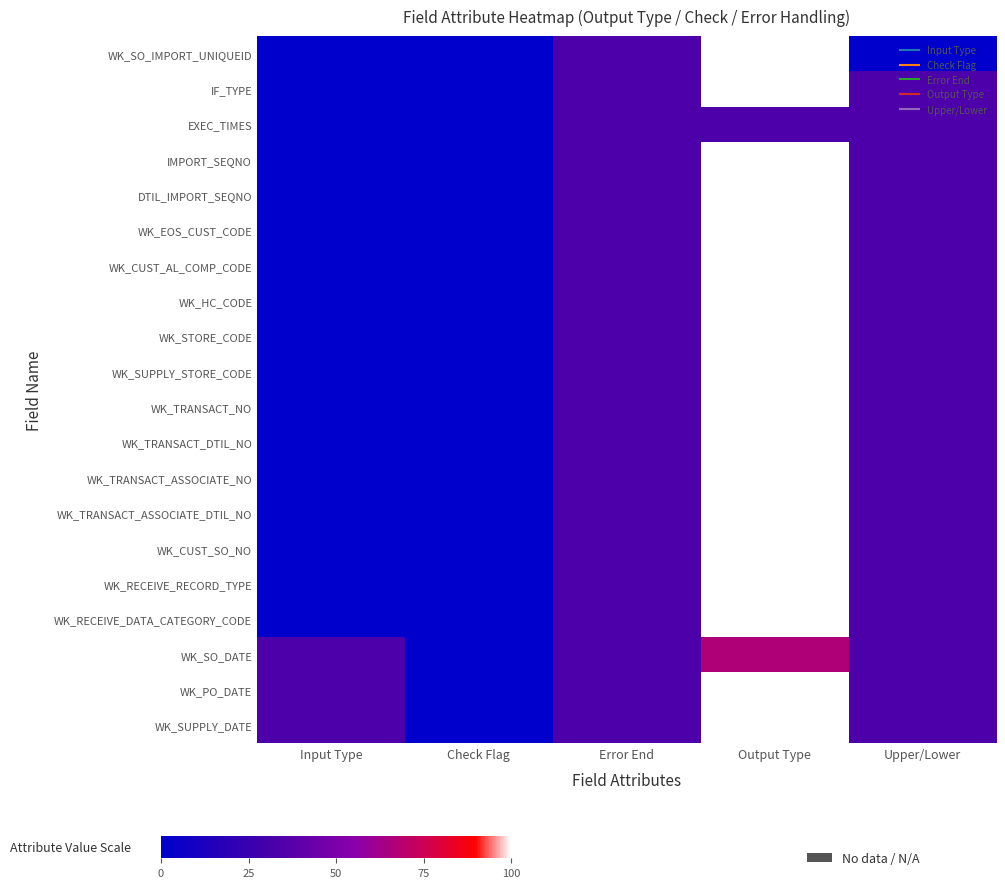

How many series are shown in this chart?

20